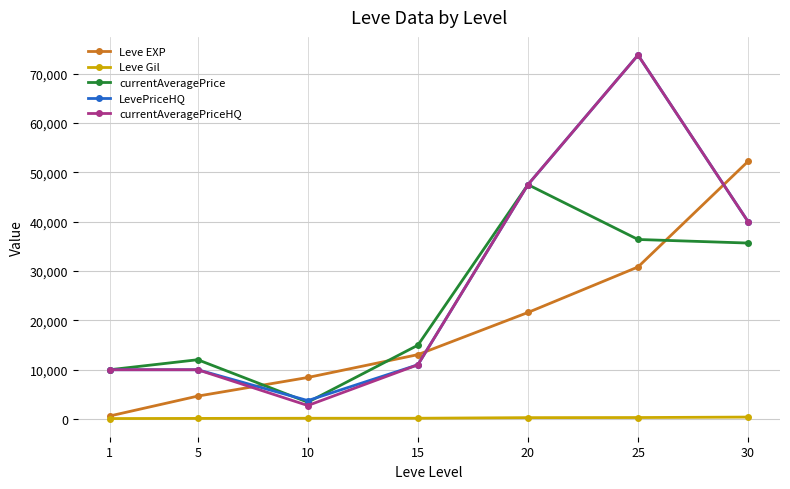

True or false: Leve Gil and currentAveragePrice intersect in this chart.

False